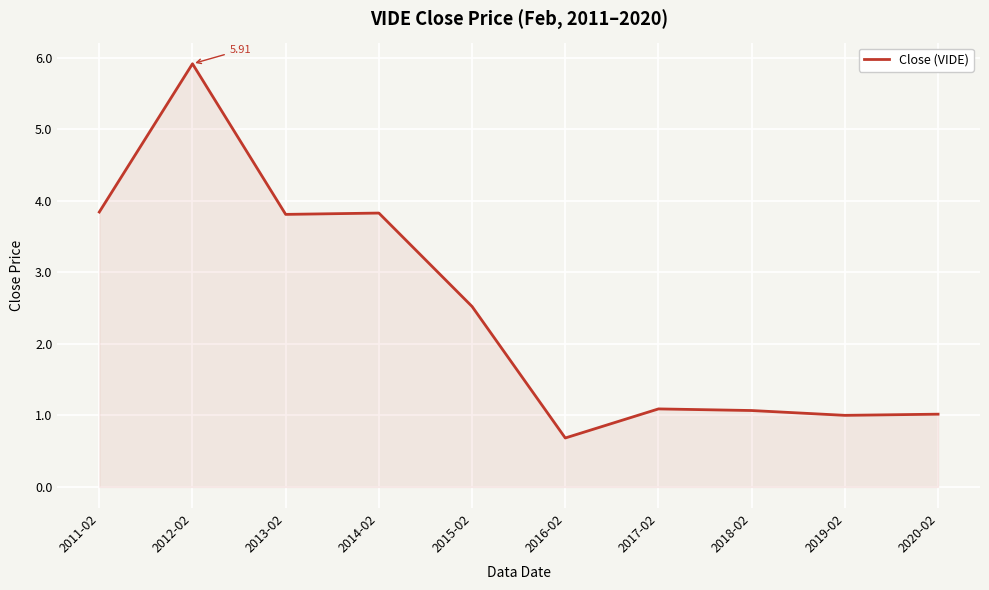

Reading left to right, transcribe all the data shown in this chart.

2011-02=3.8	2012-02=5.9	2013-02=3.8	2014-02=3.8	2015-02=2.5	2016-02=0.7	2017-02=1.1	2018-02=1.1	2019-02=1.0	2020-02=1.0